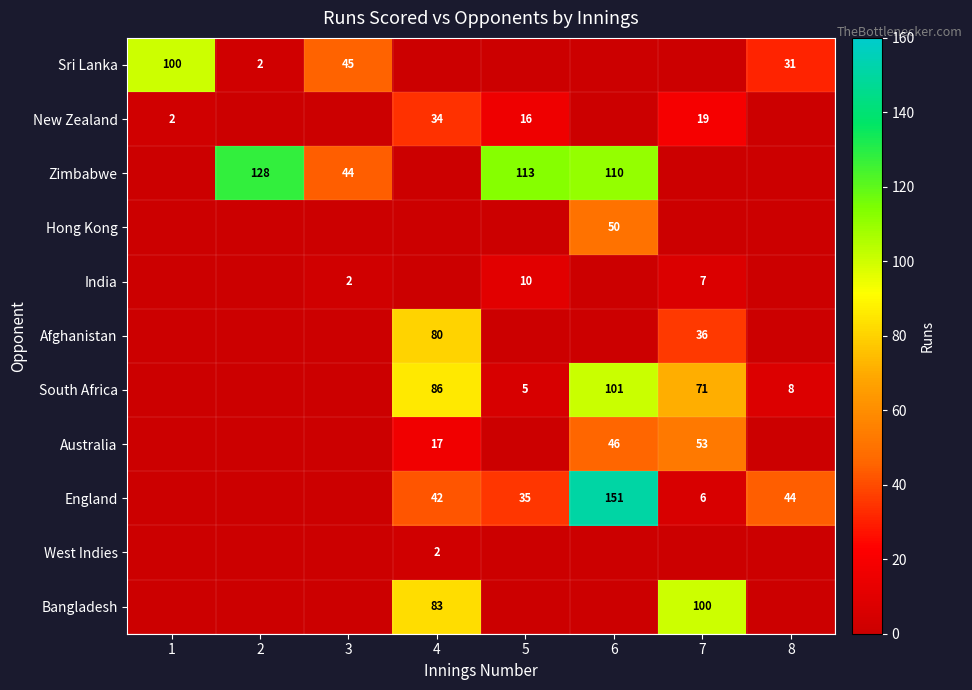

True or false: Afghanistan has a value of 80 at 4.

True